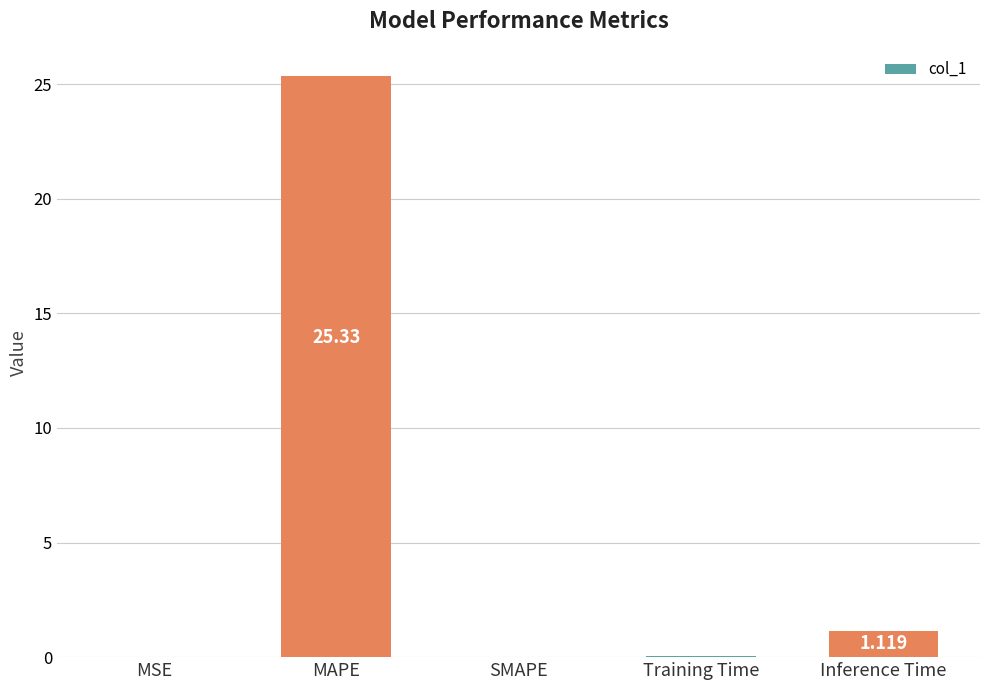

Which has a higher value, MAPE or MSE?

MAPE